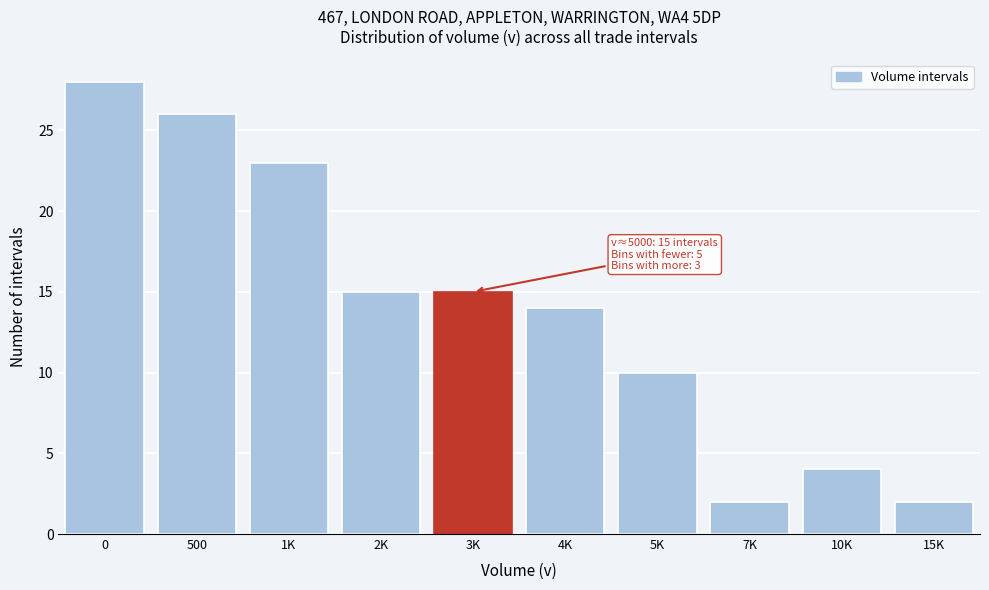

Reading left to right, transcribe all the data shown in this chart.

28	26	23	15	15	14	10	2	4	2